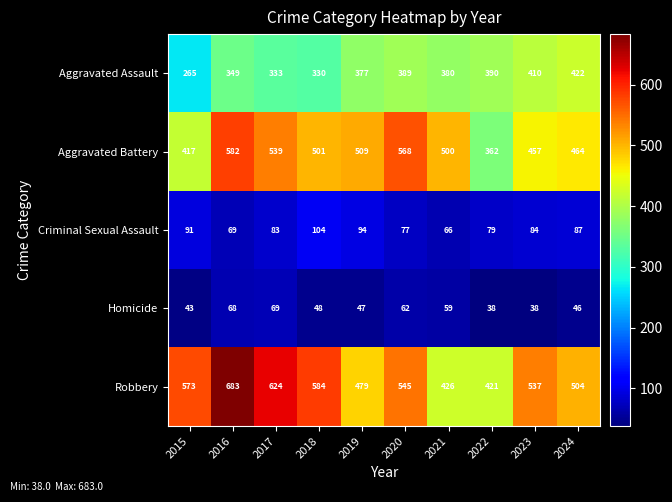

What value does the Homicide series have at 2017, to the nearest 10?

70